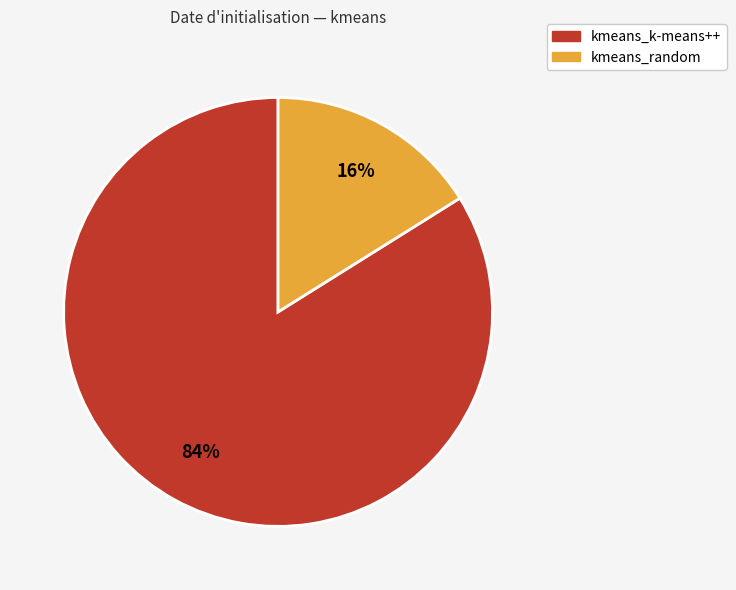

To the nearest percent, what is the combined percentage of kmeans_random and kmeans_k-means++?

100%